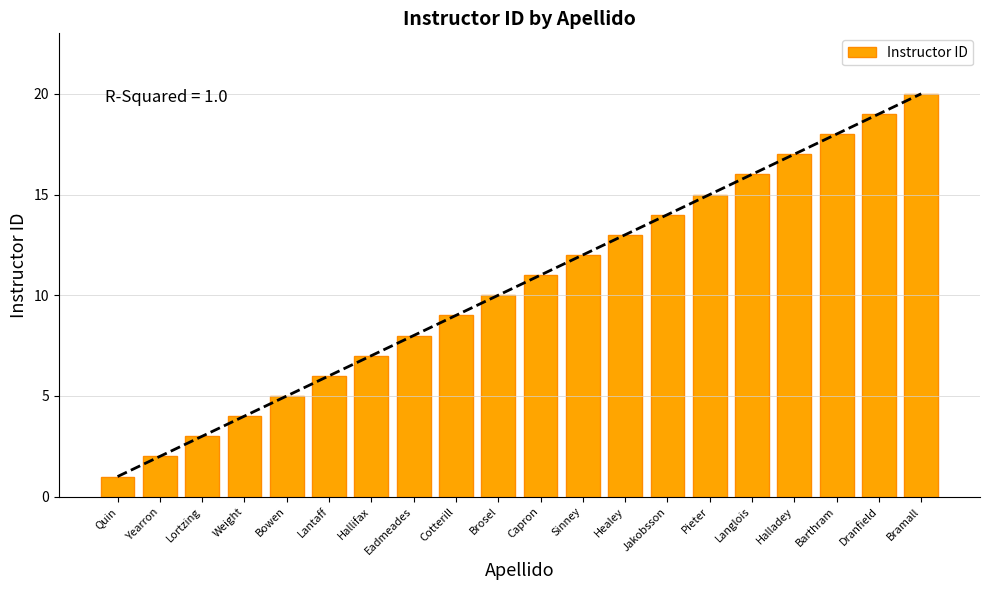

What is the difference between the values at Weight and Cotterill?

5